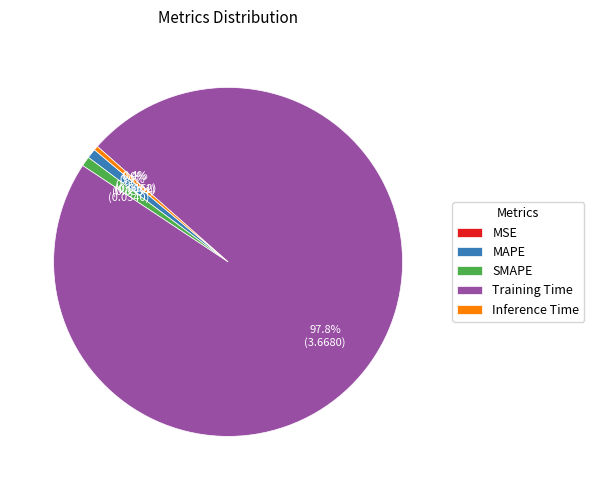

To the nearest percent, what is the average slice percentage?

20%